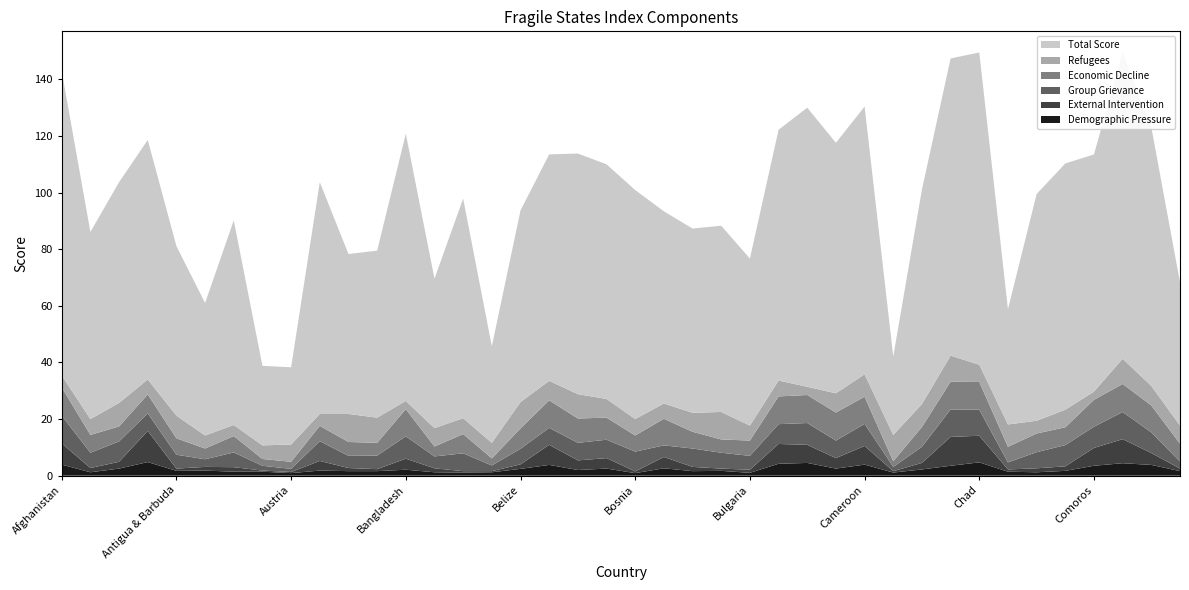

Reading left to right, what are all the values shown in this chart?

col_2: 107.5	66.1	78.0	84.6	59.9	46.8	72.3	28.1	27.3	81.9	56.5	59.0	94.4	52.8	77.6	34.1	67.7	80.0	85.0	82.9	80.9	67.9	65.1	65.8	59.0	88.6	98.6	88.5	94.6	27.7	75.8	105.0	110.3	40.7	80.1	87.0	83.8	108.2	91.4	50.6
col_13: 3.9	1.2	2.5	4.8	1.7	1.8	1.4	1.4	0.9	1.8	1.6	1.6	2.1	1.2	1.1	1.2	2.4	3.8	2.0	2.5	0.9	2.6	1.6	1.7	1.0	4.2	4.5	2.5	3.9	1.1	2.2	3.5	4.7	1.4	1.2	1.7	3.5	4.4	3.8	1.6
col_12: 9.8	5.4	7.2	6.2	4.9	2.7	5.2	1.7	1.1	7.0	4.3	4.8	7.9	4.2	6.3	2.0	5.5	6.0	6.2	6.5	7.0	4.1	6.5	5.6	4.9	7.0	7.7	6.2	7.8	1.5	5.7	9.7	9.2	2.5	5.7	7.5	7.5	9.6	7.3	2.5
col_14: 10.0	6.3	5.3	6.7	5.8	3.8	5.8	2.4	2.5	5.4	4.9	4.5	9.6	3.5	6.8	2.5	7.2	9.7	8.6	7.8	5.7	9.4	5.9	4.7	5.4	9.8	9.9	9.9	9.6	2.0	7.0	9.8	9.8	5.5	6.6	6.3	9.5	9.9	9.5	6.3
col_17: 7.5	1.5	2.4	11.0	0.8	1.3	1.6	0.4	0.4	3.4	1.1	0.7	3.9	1.4	0.5	0.4	1.6	7.1	3.4	3.7	0.6	4.0	1.5	0.8	1.1	7.0	6.4	3.7	6.6	0.5	2.3	10.2	9.4	0.8	1.4	1.6	6.3	8.5	4.2	0.9
col_19: 4.2	5.6	8.3	5.3	8.0	4.6	3.9	4.8	6.1	4.2	9.9	8.9	2.9	6.5	5.6	5.5	9.3	6.9	8.6	6.6	5.8	5.4	6.7	9.7	5.3	5.6	2.9	6.8	7.9	9.3	8.1	9.2	6.1	7.9	4.5	6.2	2.9	8.9	6.9	6.4